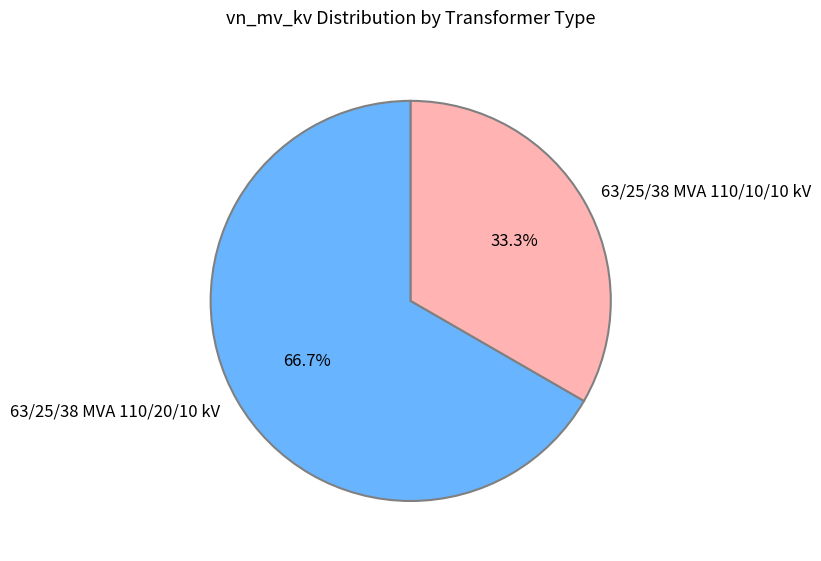

To the nearest percent, what percentage of the pie is 63/25/38 MVA 110/20/10 kV?

67%